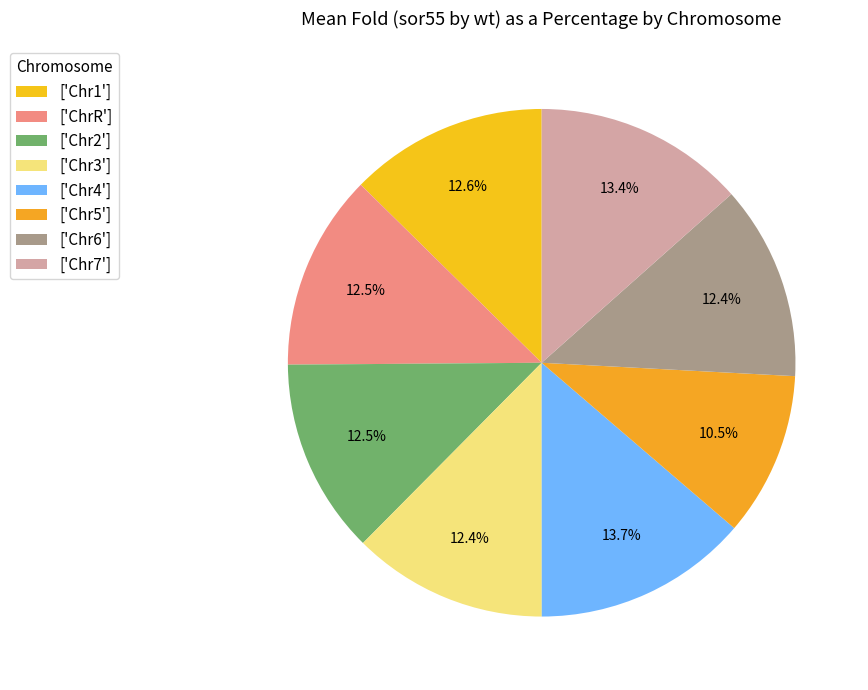

How many slices are in this pie chart?

8